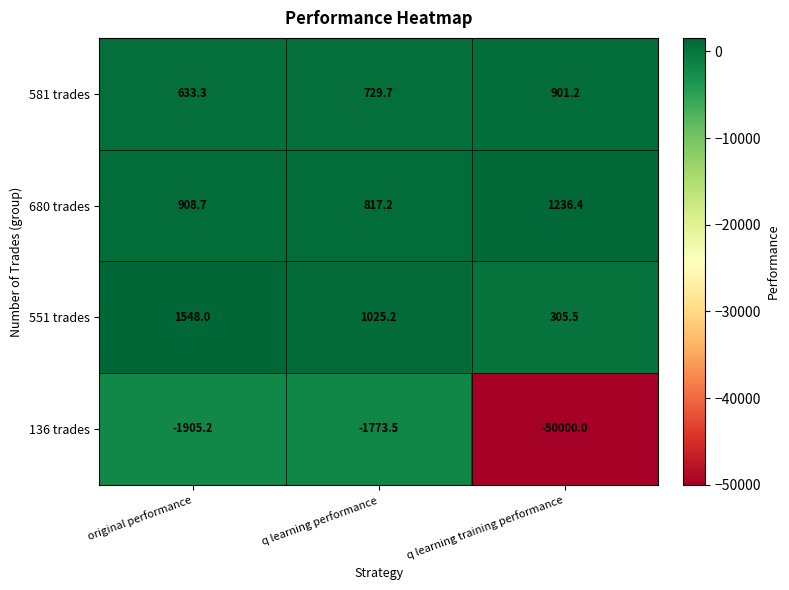

Which series has the largest total across all categories?

680 trades